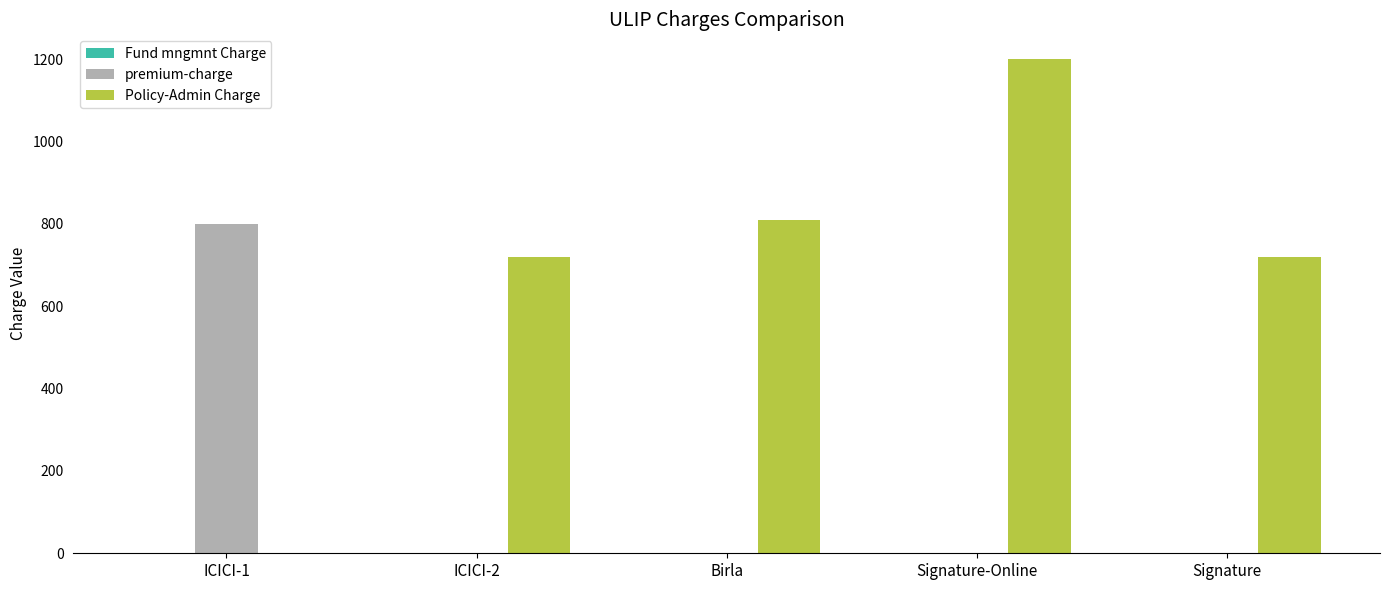

Between ICICI-2 and Signature-Online, which series saw the biggest shift?

Policy-Admin Charge